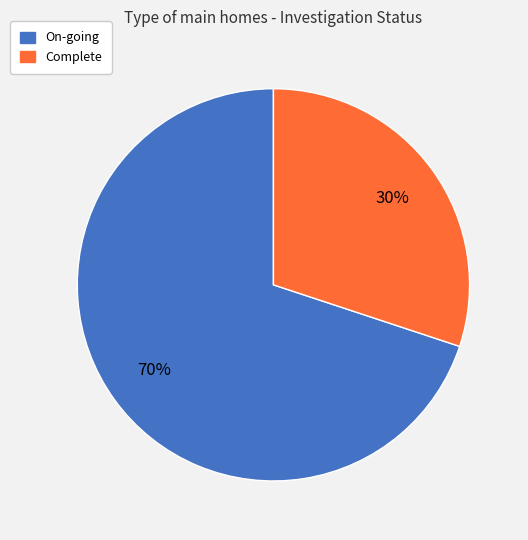

Approximately how many times larger is the value at Complete compared to On-going?

0.4